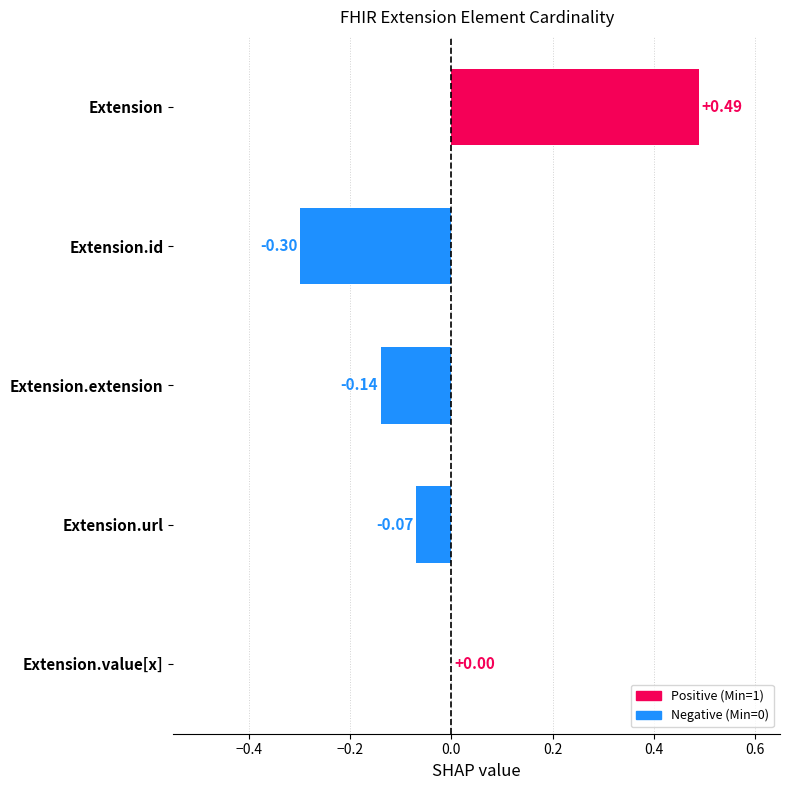

What is the change in value from Extension to Extension.url?

-0.6